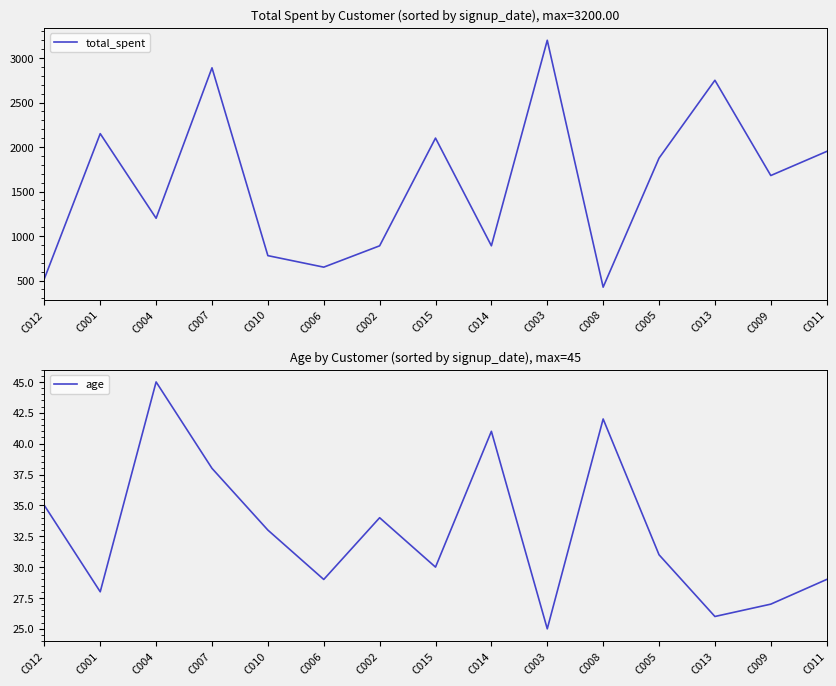

What is the difference between the maximum and minimum values in the age series?

20